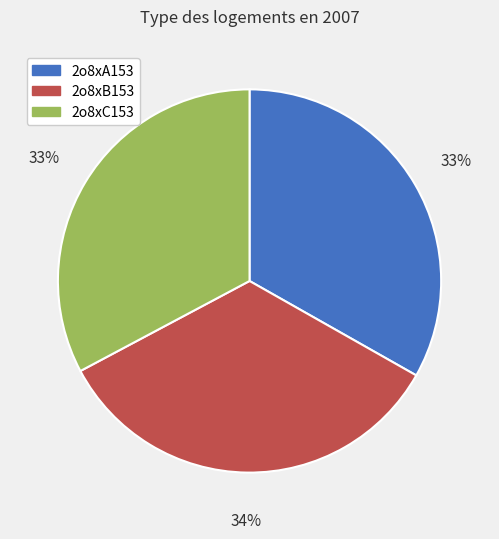

True or false: 2o8xA153 accounts for 22% of the total.

False